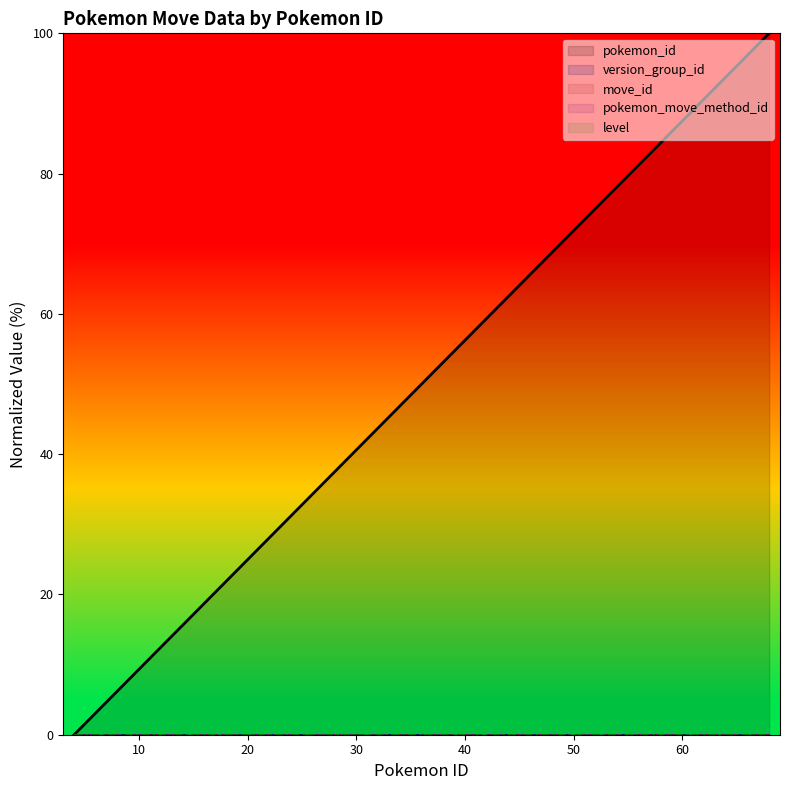

Is this an area chart (filled region under the line)?

No